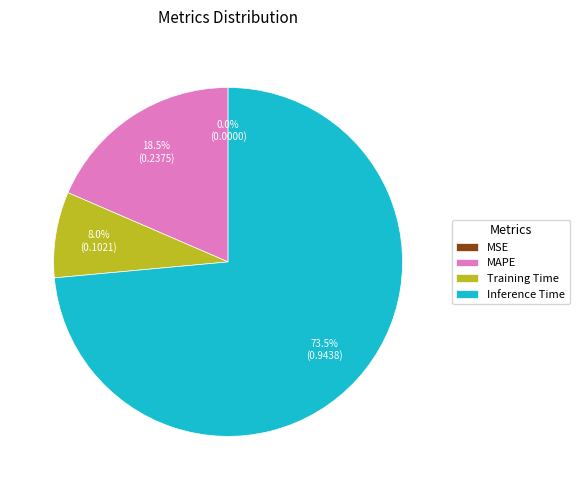

Does Inference Time account for over 50% of the chart?

Yes